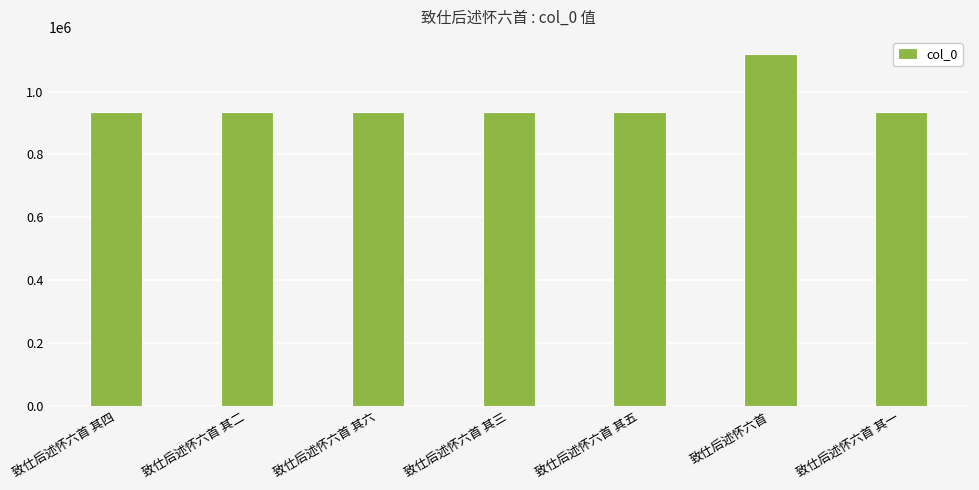

The chart shows a value of 933779 at 致仕后述怀六首 其二. True or false?

True